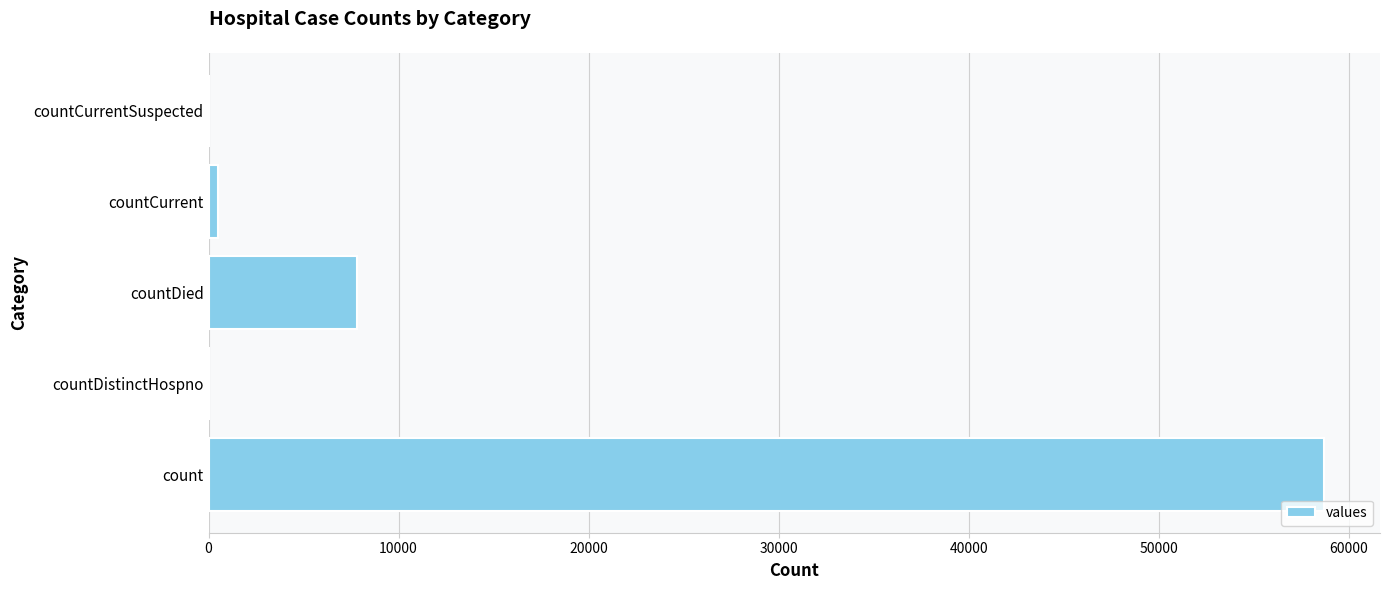

The value at countDied is 3456. True or false?

False